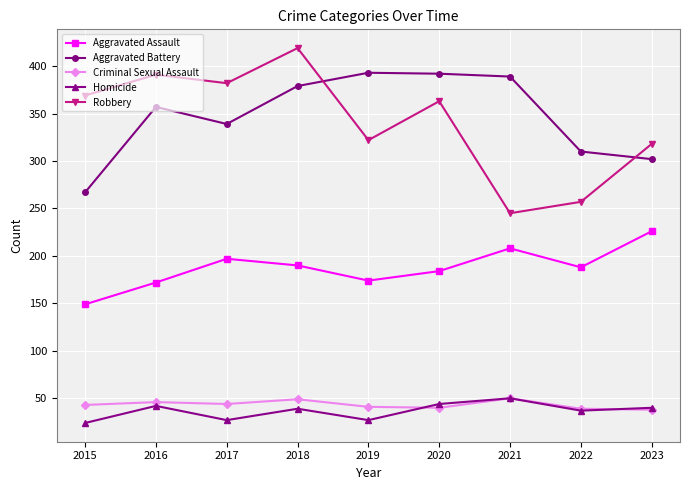

Is it true that Aggravated Assault equals 208 at 2015?

False